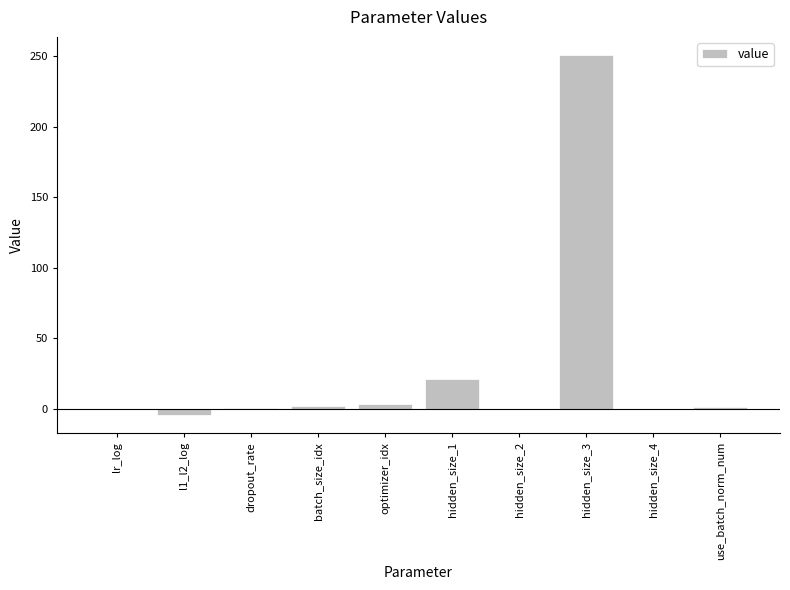

What is the difference between the values at lr_log and hidden_size_2?

0.3